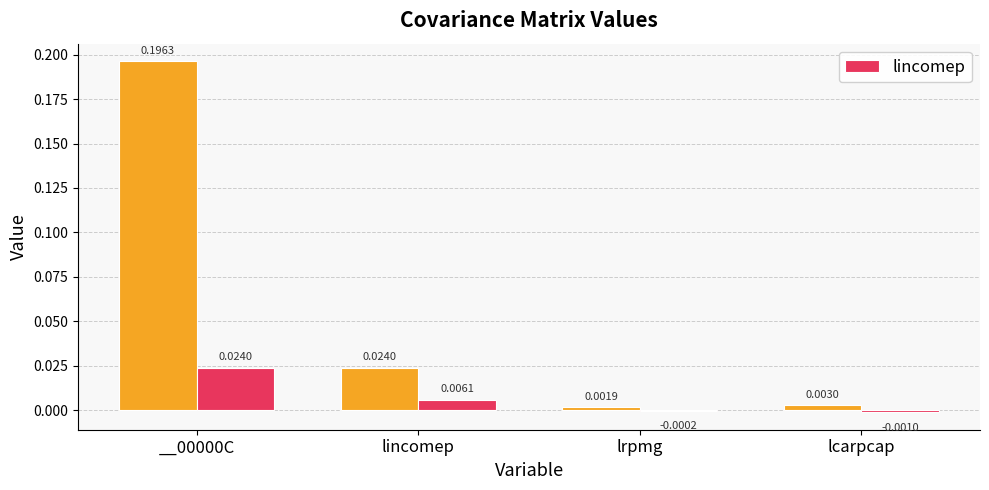

List the labels in order of value, smallest first.

lcarpcap, lrpmg, lincomep, __00000C